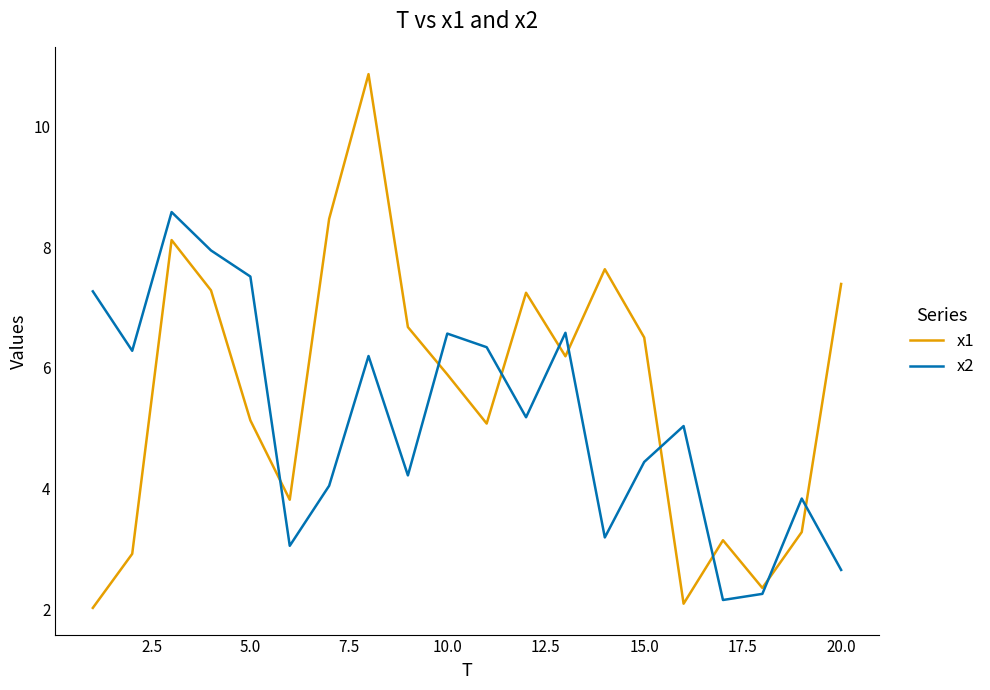

Rank the series by their maximum value, from highest to lowest.

x1, x2